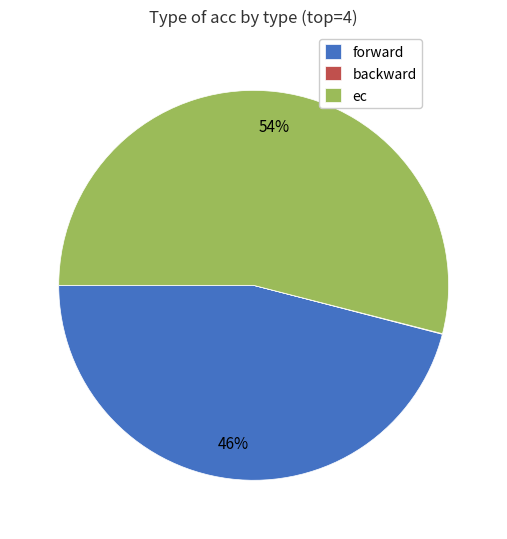

Approximately how many times larger is the value at forward compared to ec?

0.9